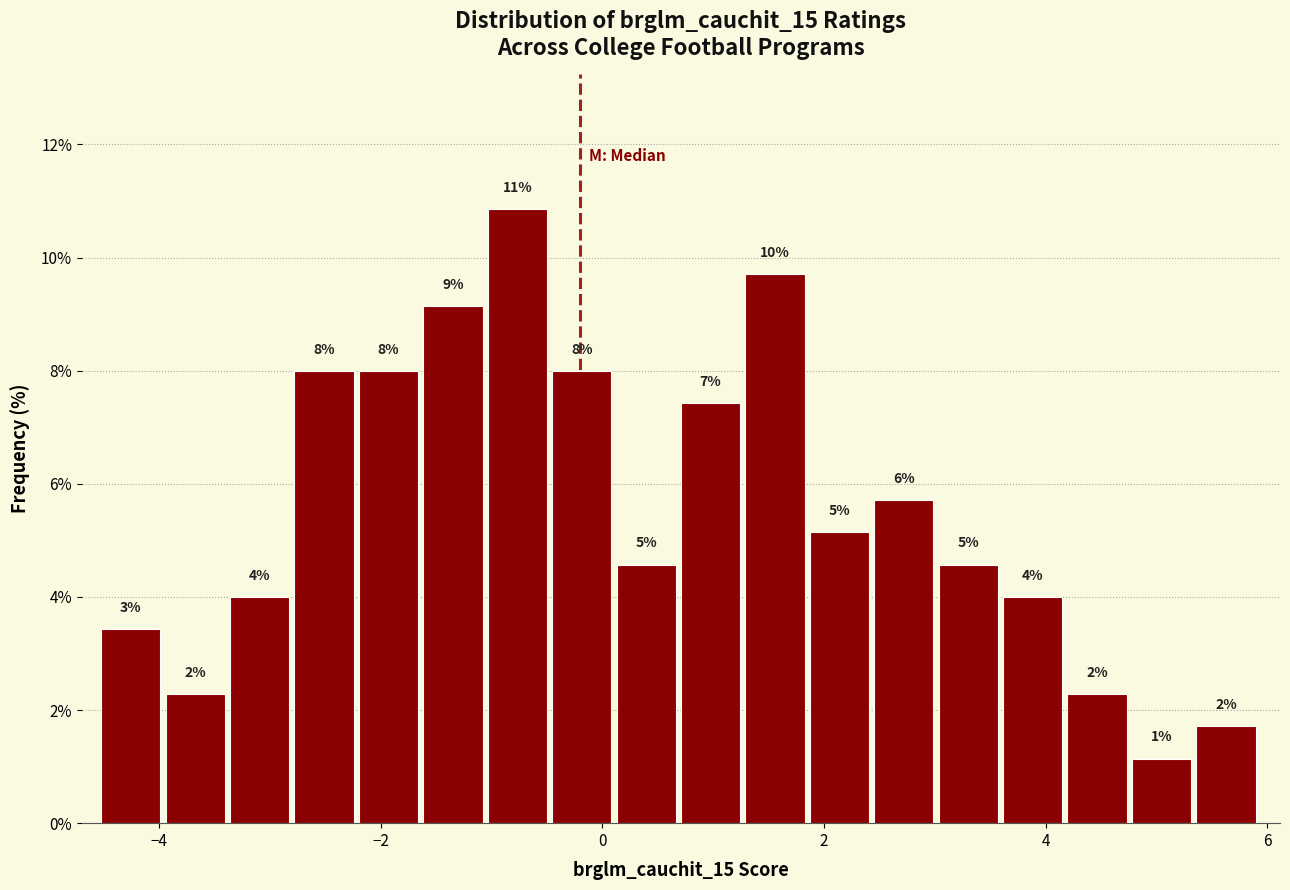

Around what value on the x-axis is the tallest bar? Give the approximate position of its centre, as read against the axis.

-0.8